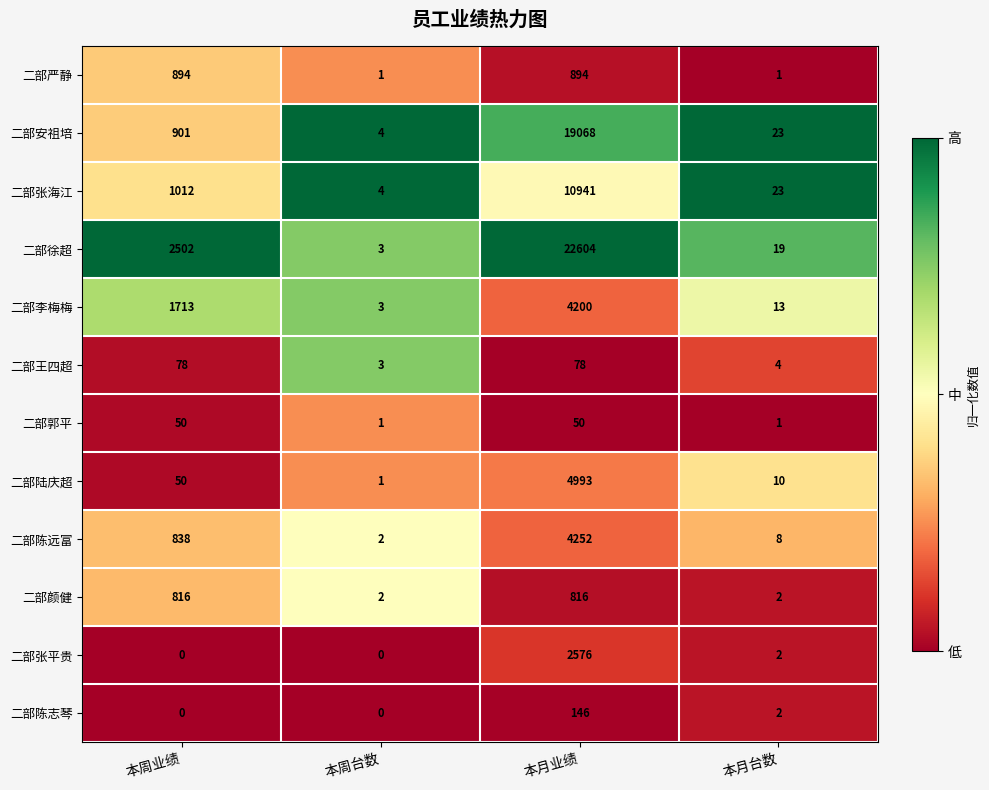

Rank the series by their maximum value, from lowest to highest.

二部郭平, 二部王四超, 二部陈志琴, 二部颜健, 二部严静, 二部张平贵, 二部李梅梅, 二部陈远富, 二部陆庆超, 二部张海江, 二部安祖培, 二部徐超